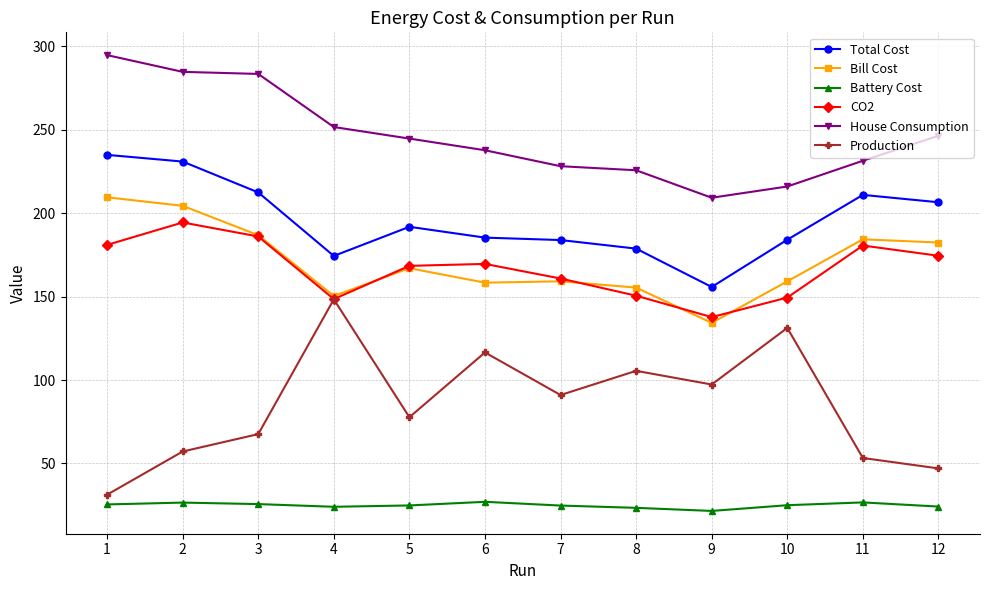

What is the difference between the highest and lowest values at 2?

258.2